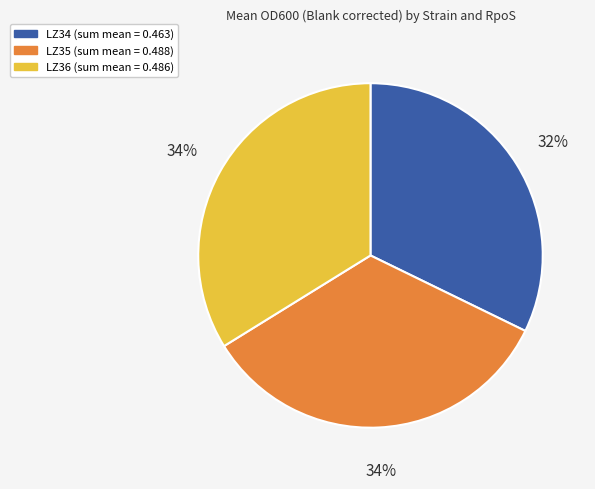

To the nearest percent, what is the difference between the largest and smallest slice percentages?

2%